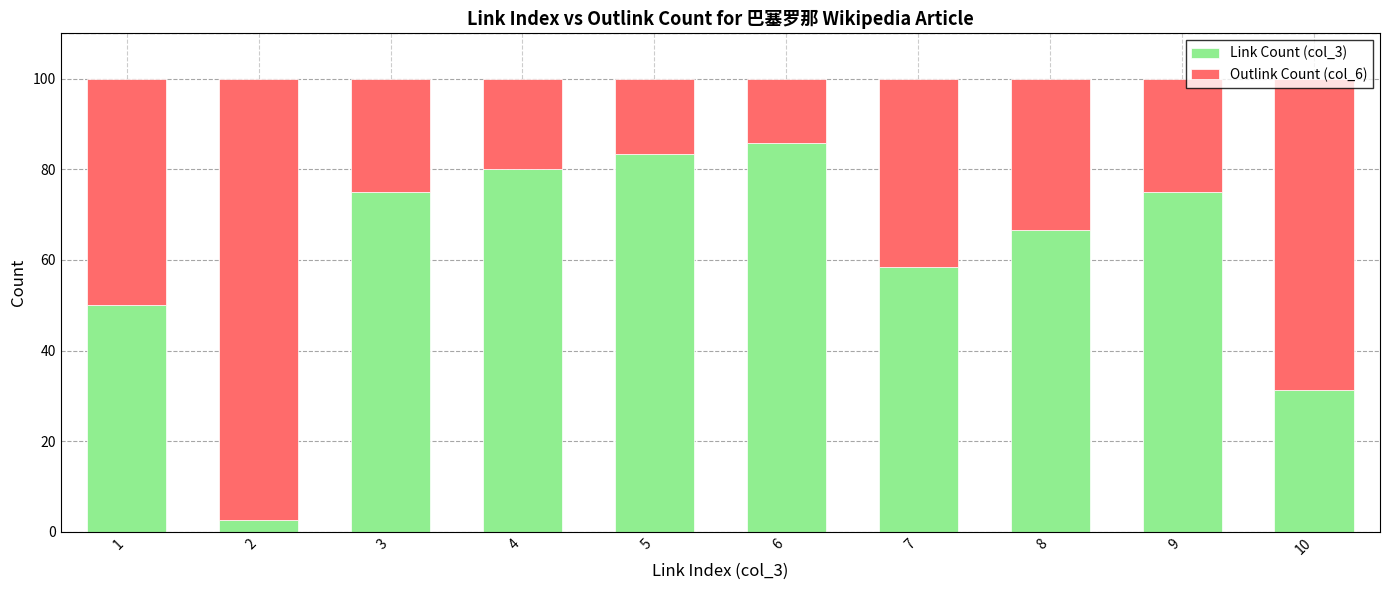

What is the total value across all series at 7?

100.0